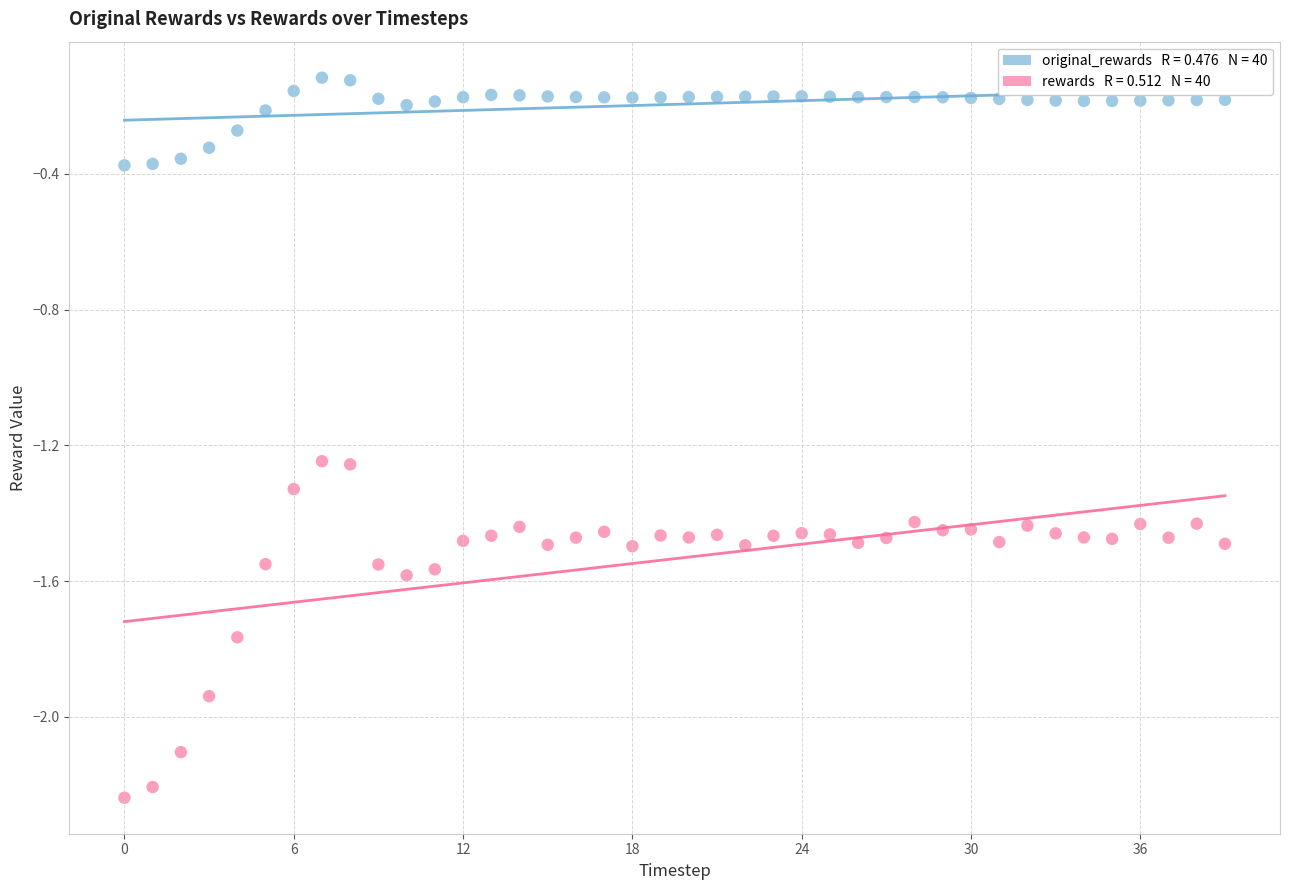

Across all data points, what is the range of Y values (max minus min)?

2.1